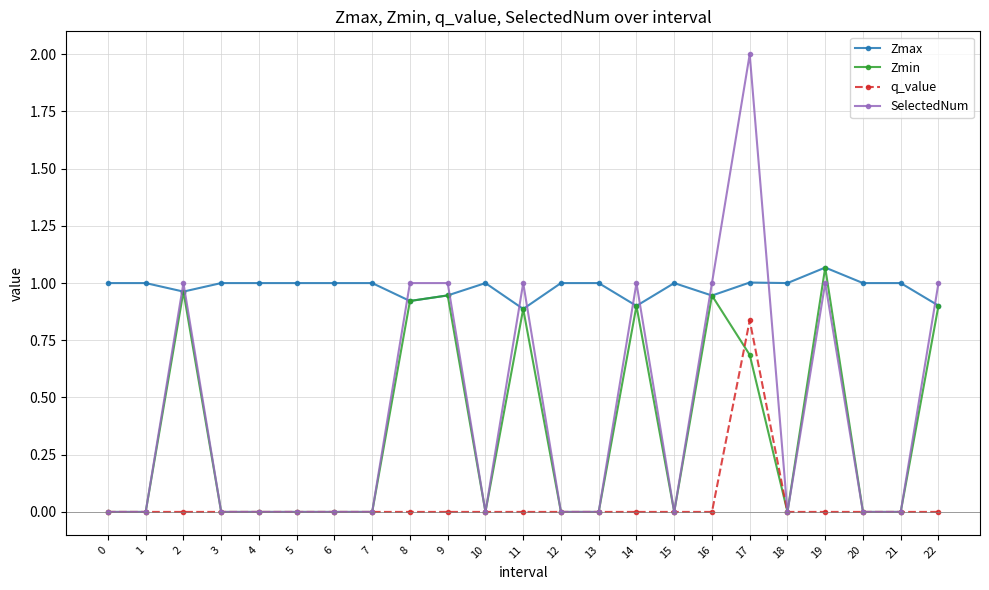

True or false: q_value and Zmax cross at least once.

False